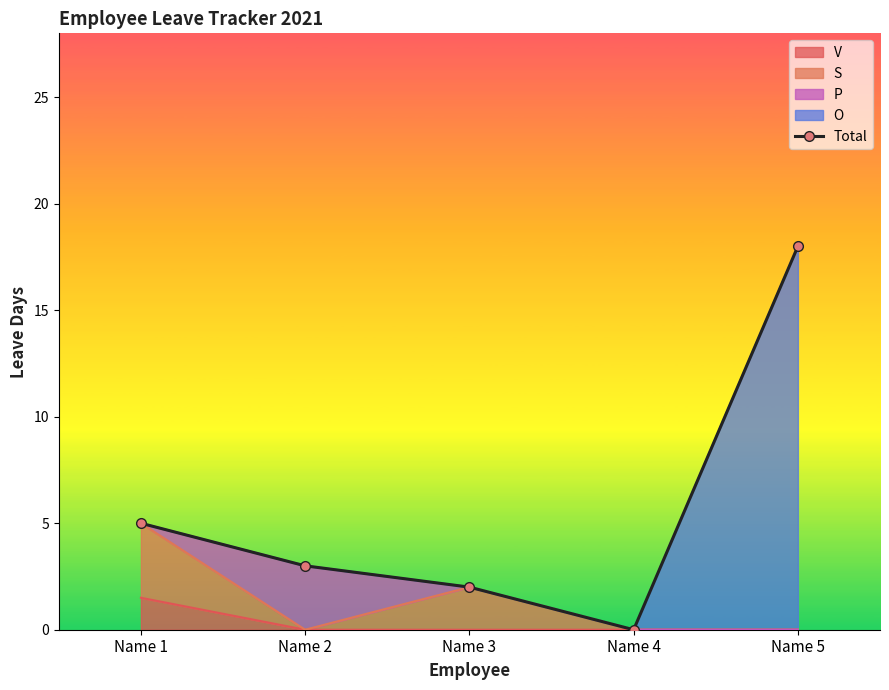

What is the average value?

6